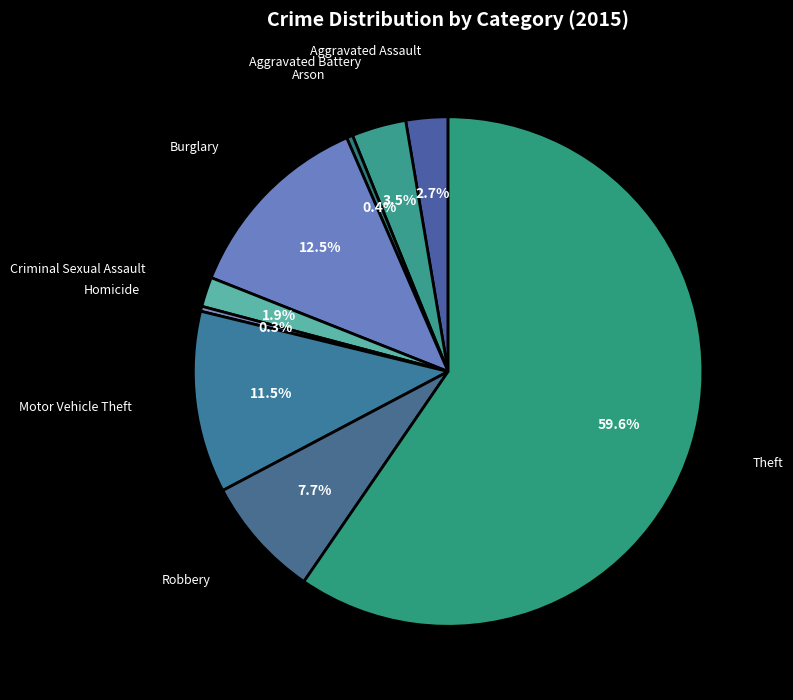

Which slice represents more than half of the pie?

Theft